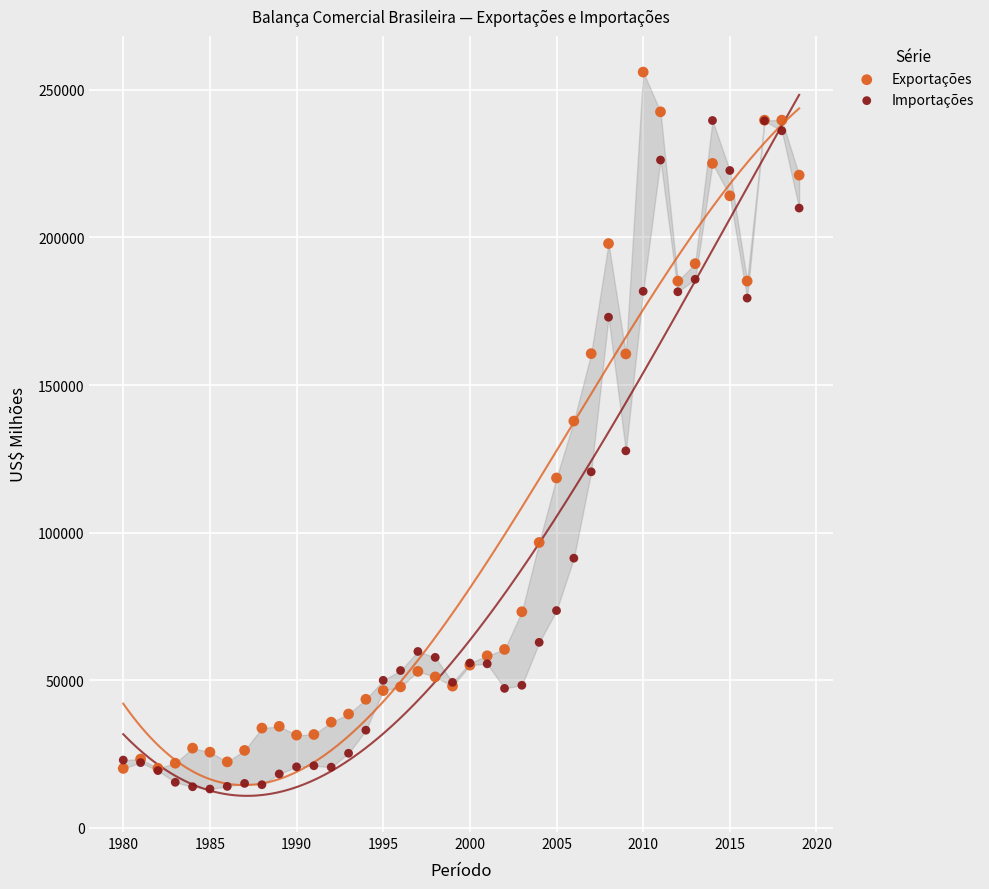

Which series contains the highest Y value?

Exportações